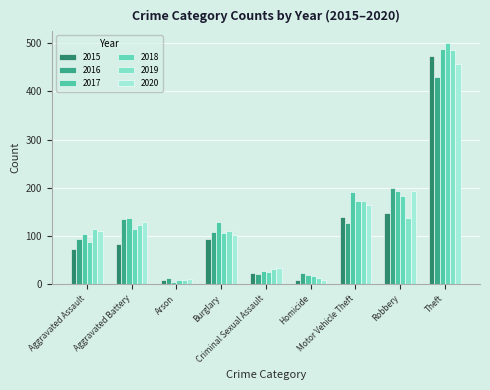

Does the chart contain any negative values?

No